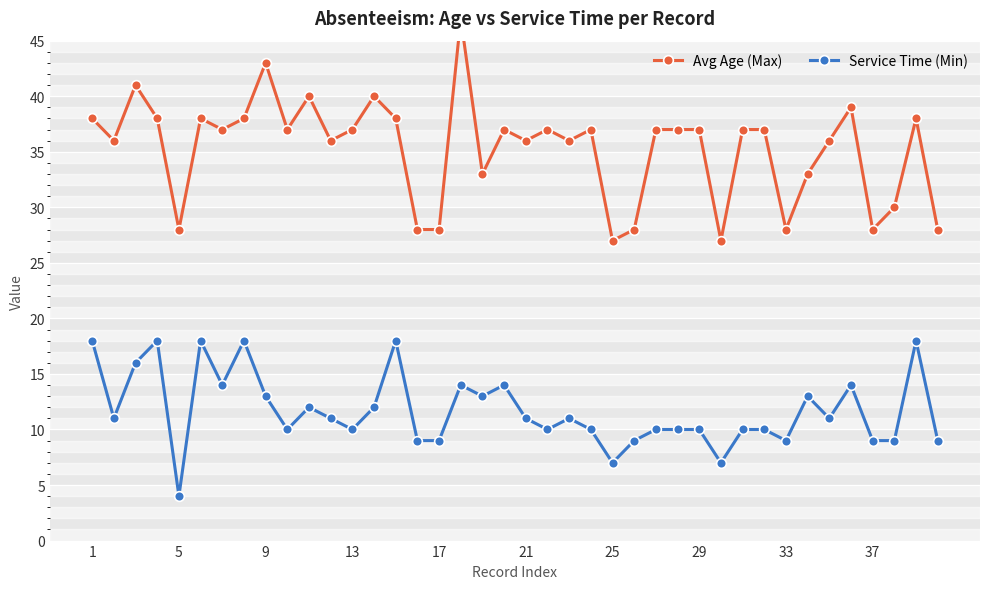

True or false: Service Time (Min) has a value of 6 at 17.

False